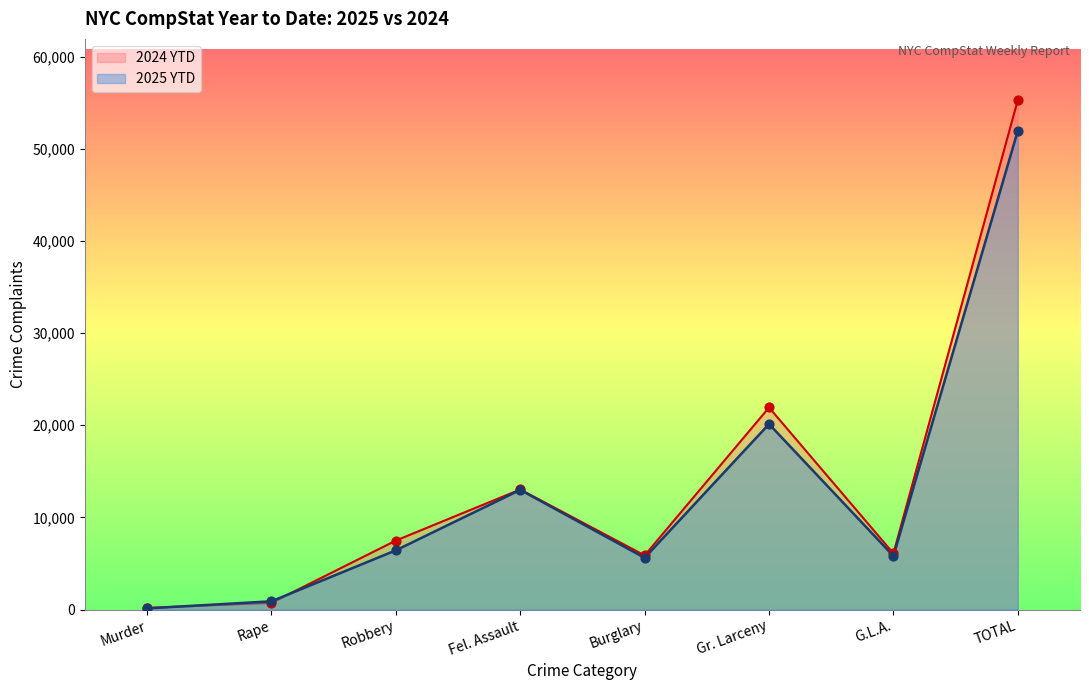

Which series contains the lowest Y value?

2025 YTD